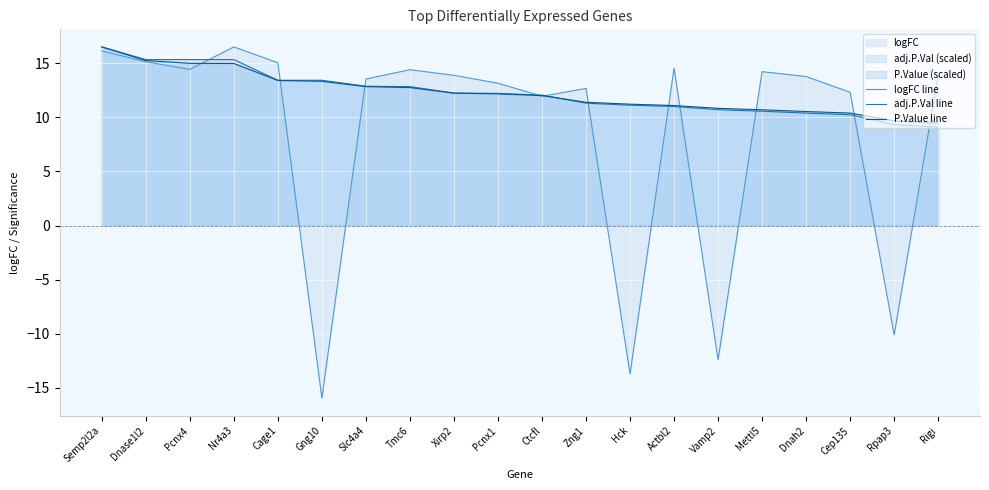

In logFC line, how many points are lower than both neighbors (excluding endpoints)?

6